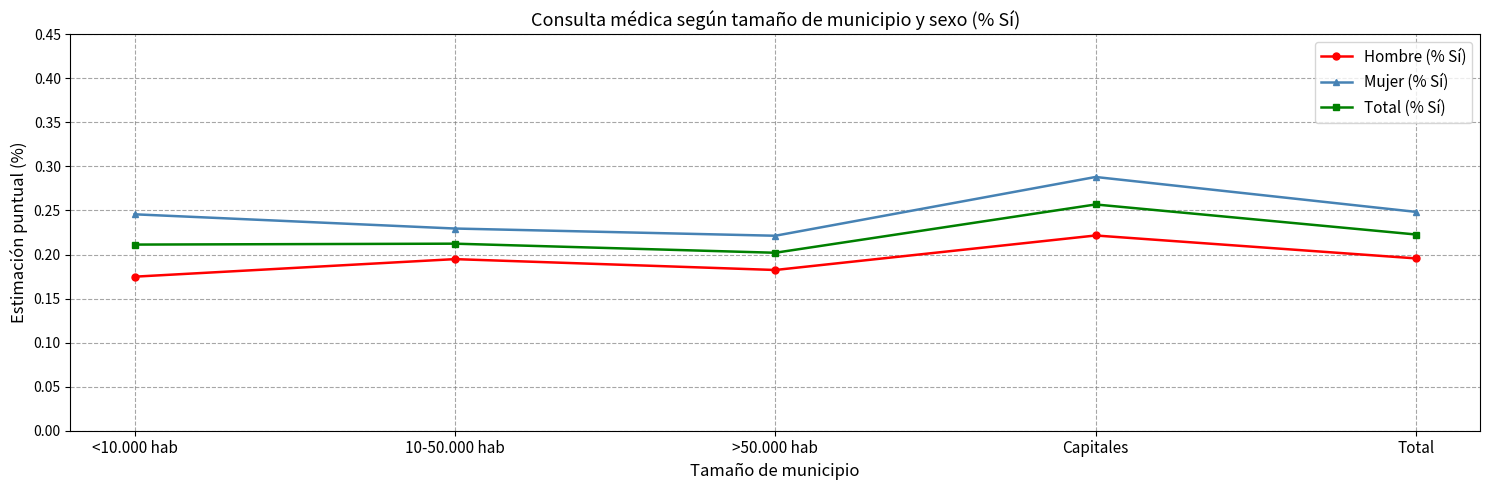

How many distinct data groups are displayed?

3